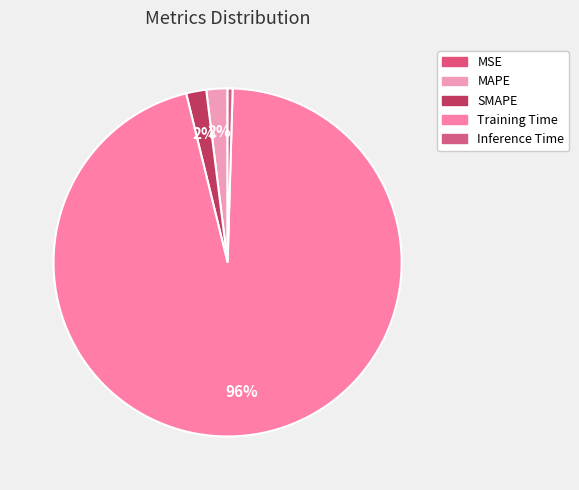

To the nearest percent, what is the difference between the largest and smallest slice percentages?

96%